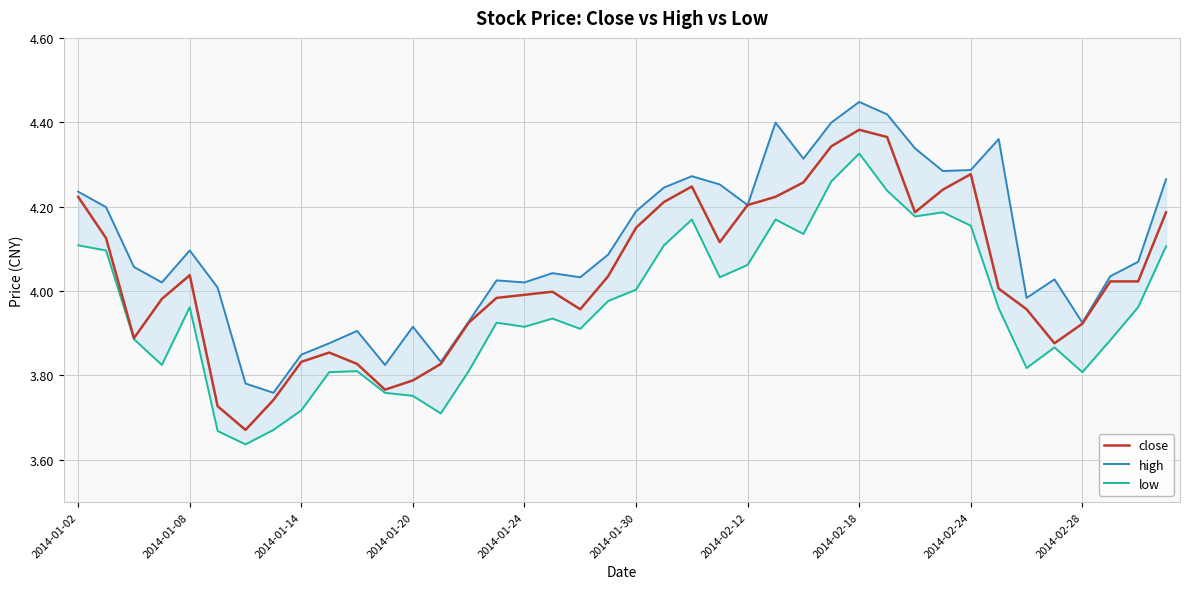

True or false: close has a value of 2.6 at 2014-01-20.

False